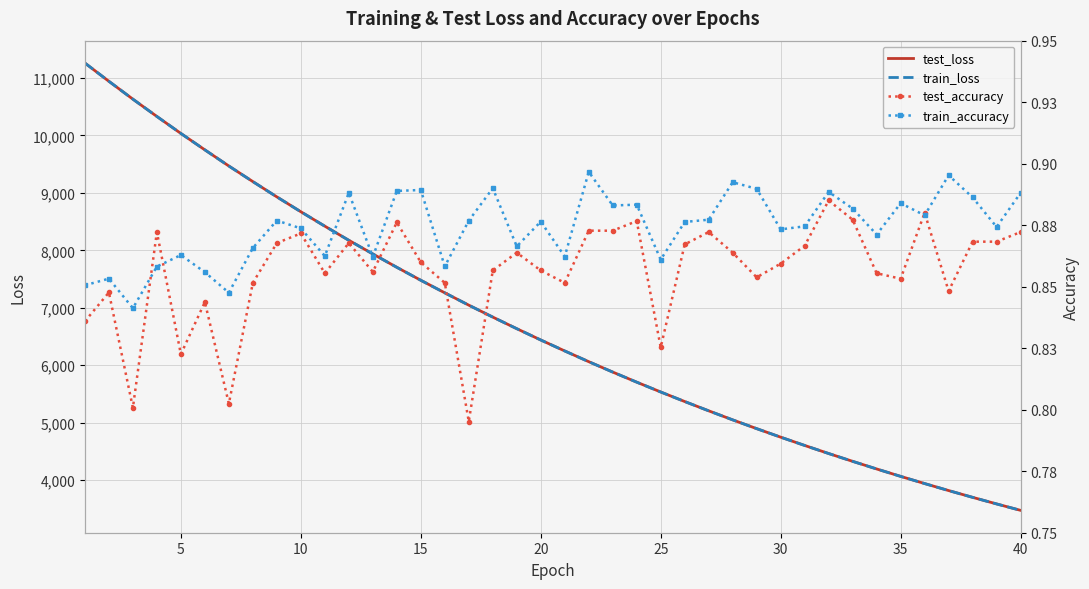

What is the lowest value of the train_loss series?

3474.2